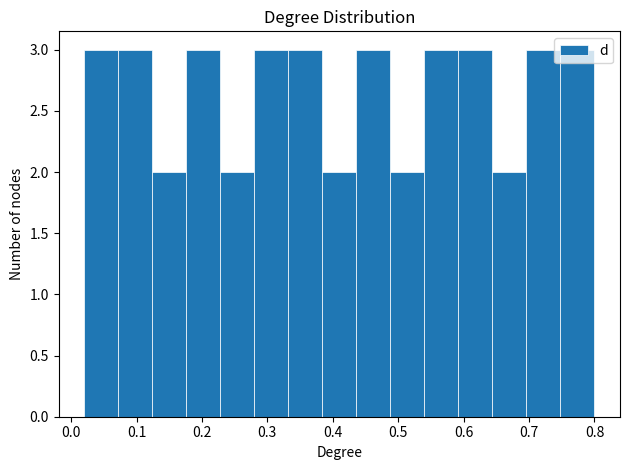

Reading left to right, list every bar in this chart as the range it spans on the x-axis followed by its height. Neither the bar edges nor the heights are printed on the chart, so give them approximately, as read against the axes.

0.020 to 0.072: 3
0.072 to 0.124: 3
0.124 to 0.176: 2
0.176 to 0.228: 3
0.228 to 0.280: 2
0.280 to 0.332: 3
0.332 to 0.384: 3
0.384 to 0.436: 2
0.436 to 0.488: 3
0.488 to 0.540: 2
0.540 to 0.592: 3
0.592 to 0.644: 3
0.644 to 0.696: 2
0.696 to 0.748: 3
0.748 to 0.800: 3